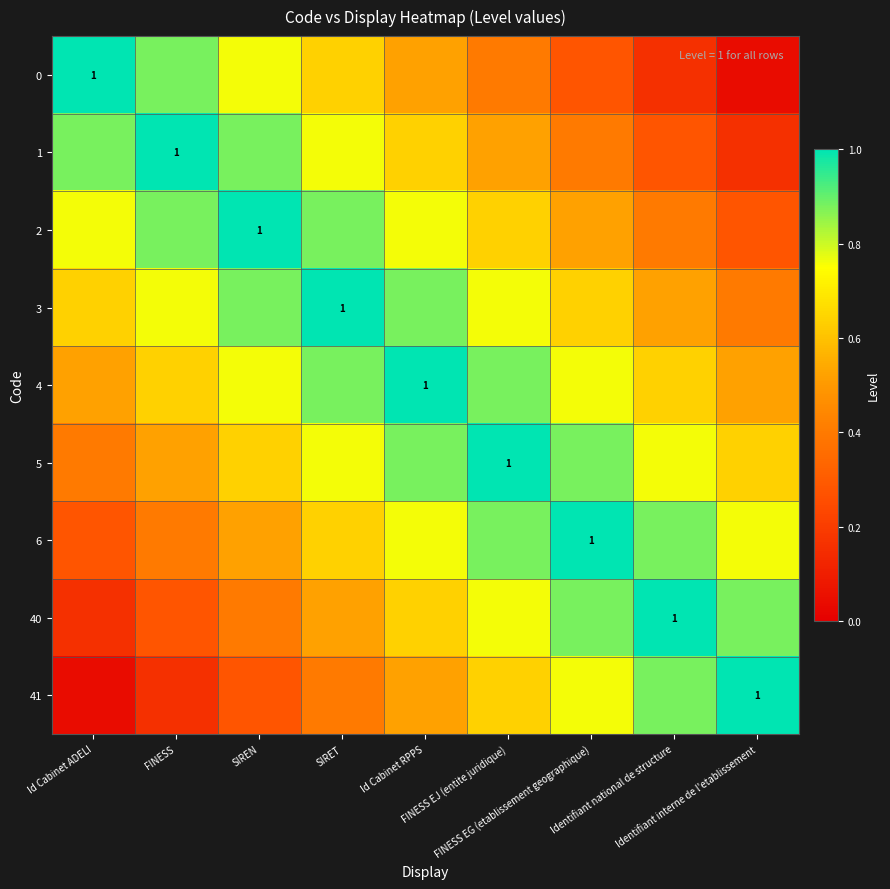

What is the maximum value shown in the chart?

1.0